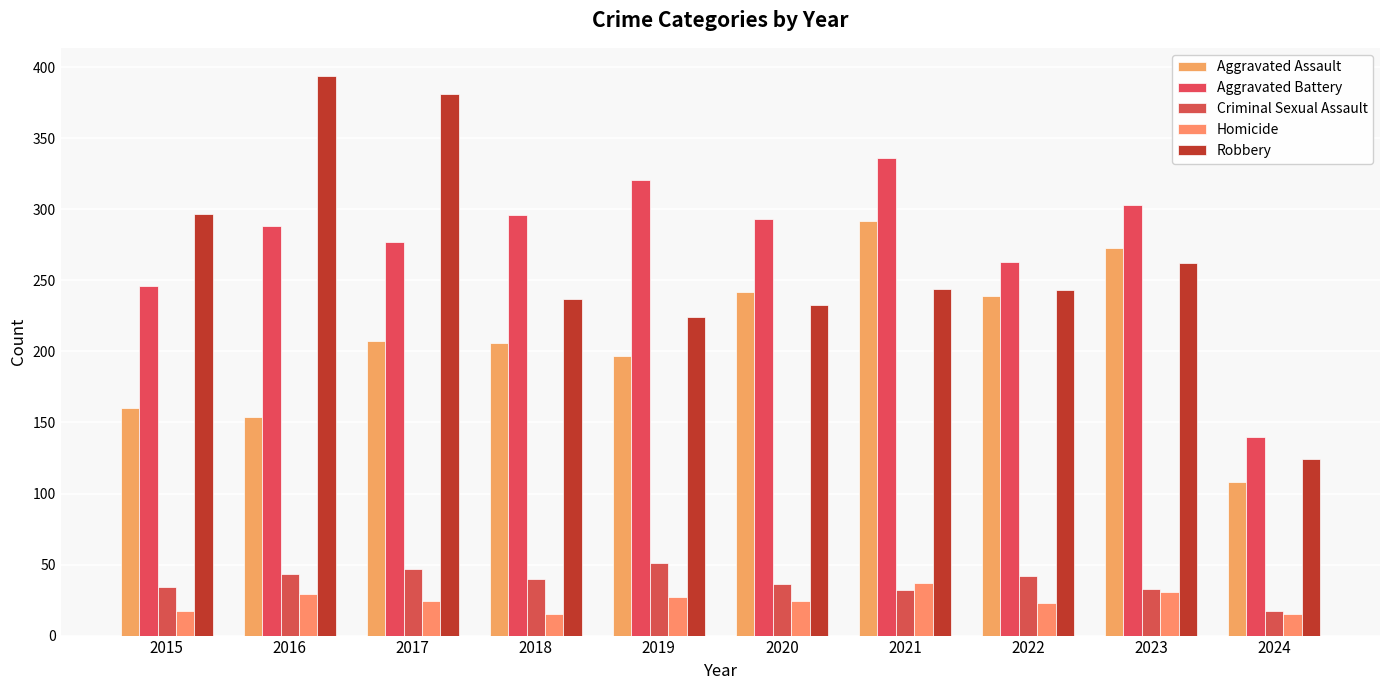

What is the difference between the maximum and minimum values in the Aggravated Battery series?

196